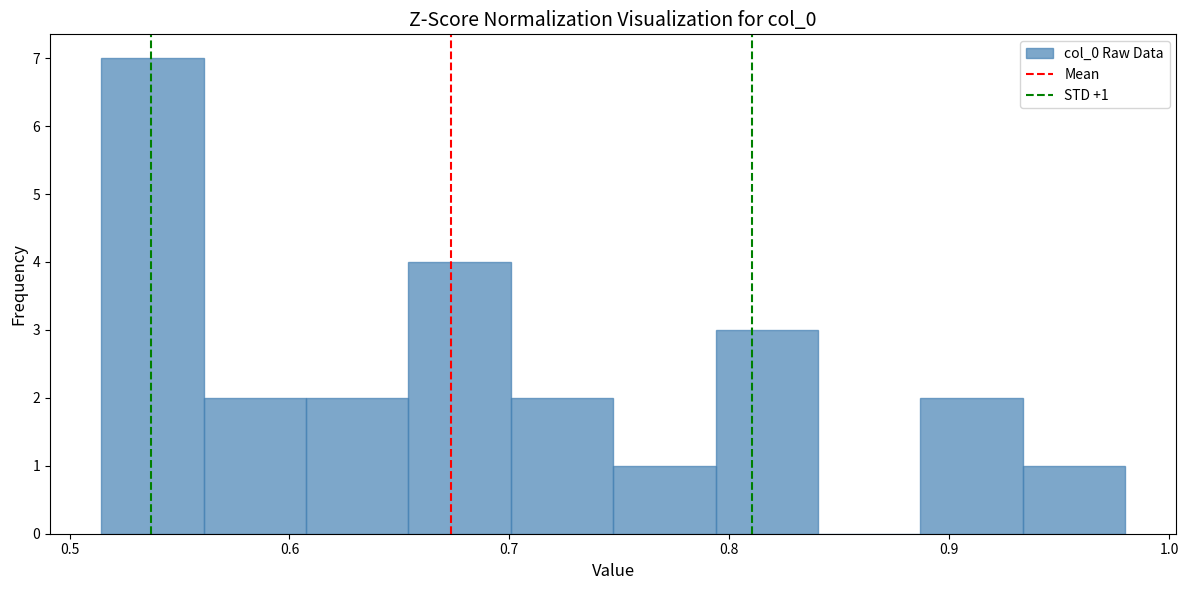

Which range on the x-axis has the tallest bar?

0.51 to 0.56